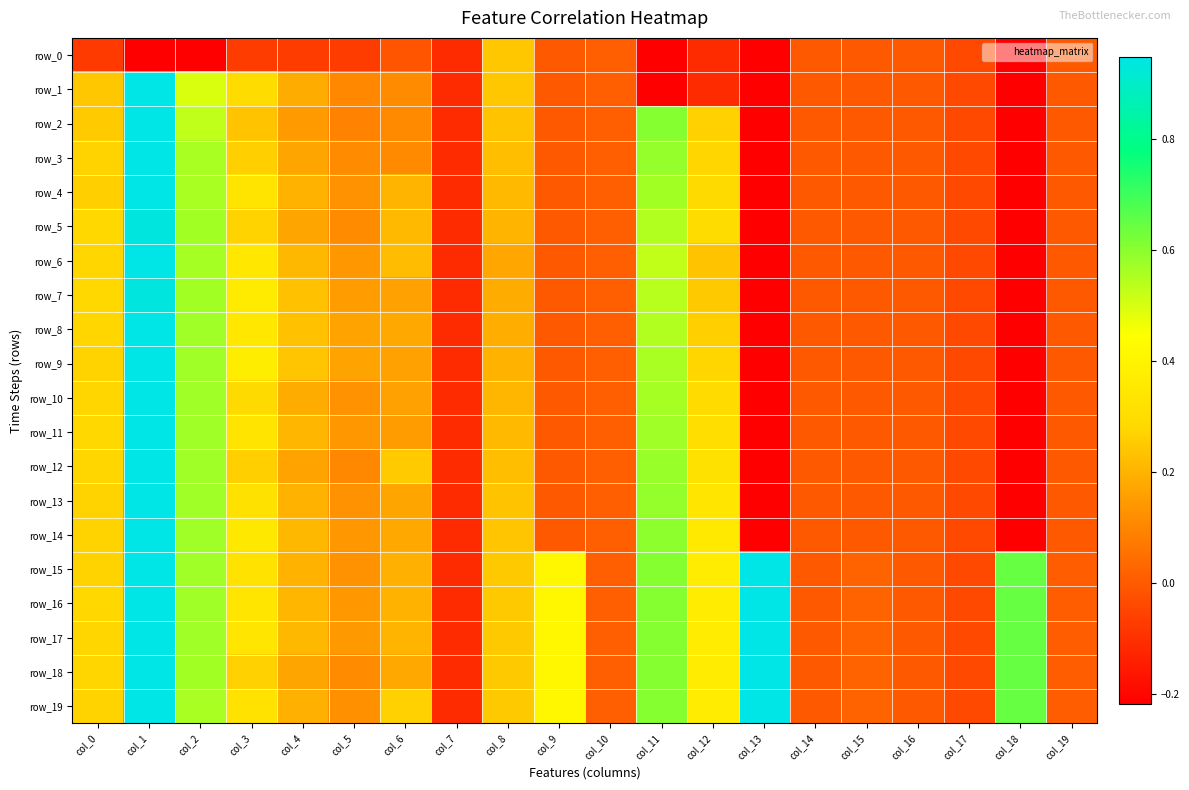

What is the difference between the row_18 values at col_15 and col_12?

0.3